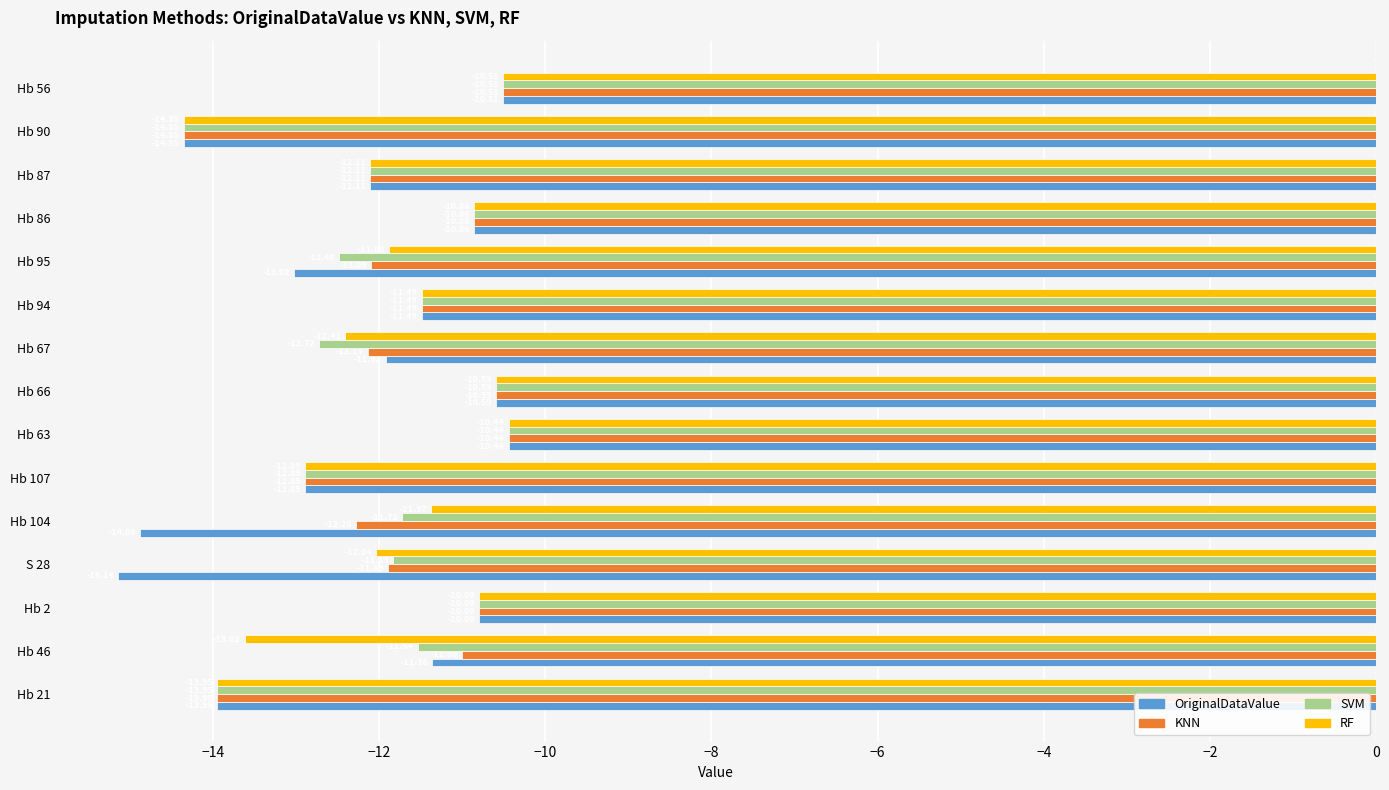

Which series has the largest range (max minus min)?

OriginalDataValue